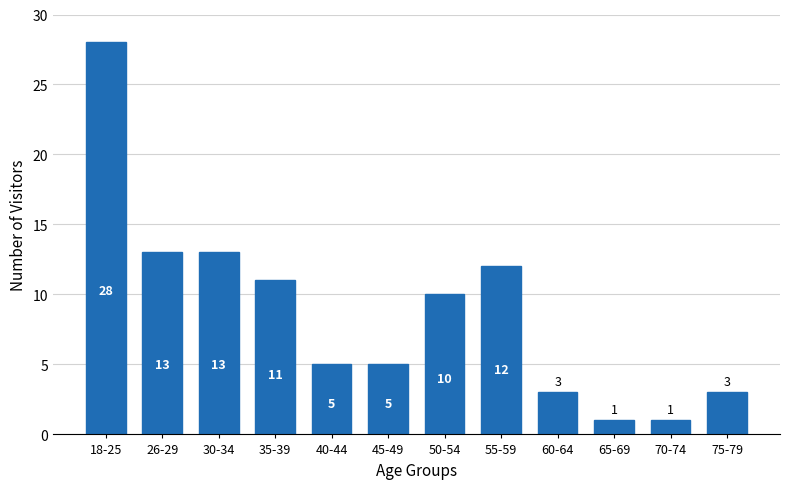

Reading left to right, what are all the values shown in this chart?

28	13	13	11	5	5	10	12	3	1	1	3